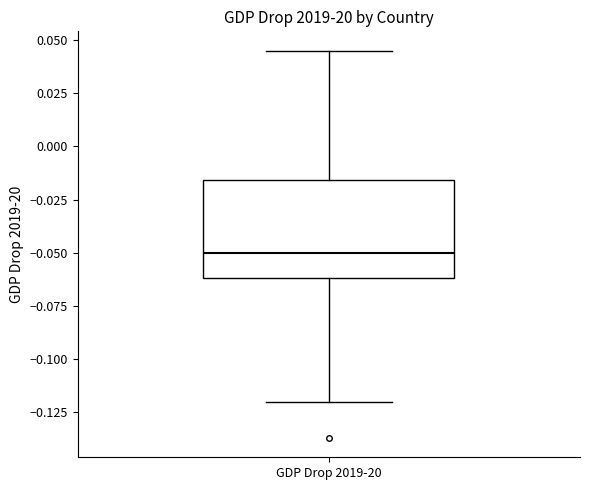

Read this box plot against the y-axis: the position of the median line, the range covered by the box, and the ends of both whiskers. The values are not printed on the chart, so give them approximately, as read against the axis.

median -0.050, box -0.060 to -0.015, whiskers -0.120 to 0.045